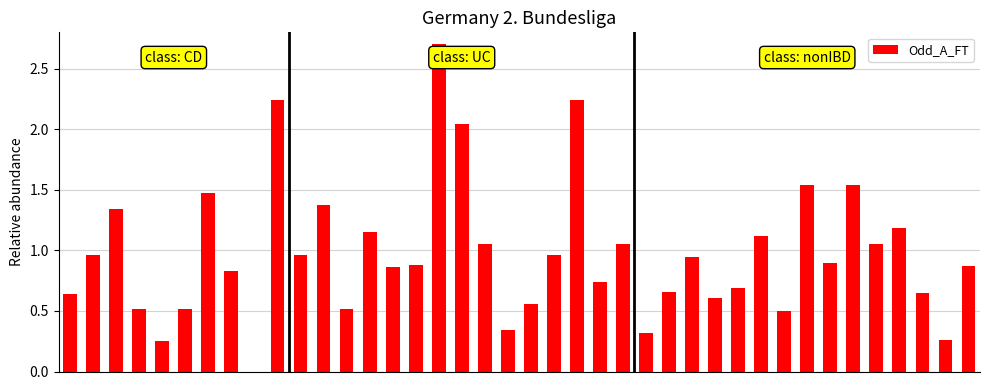

Are the bars horizontal?

No